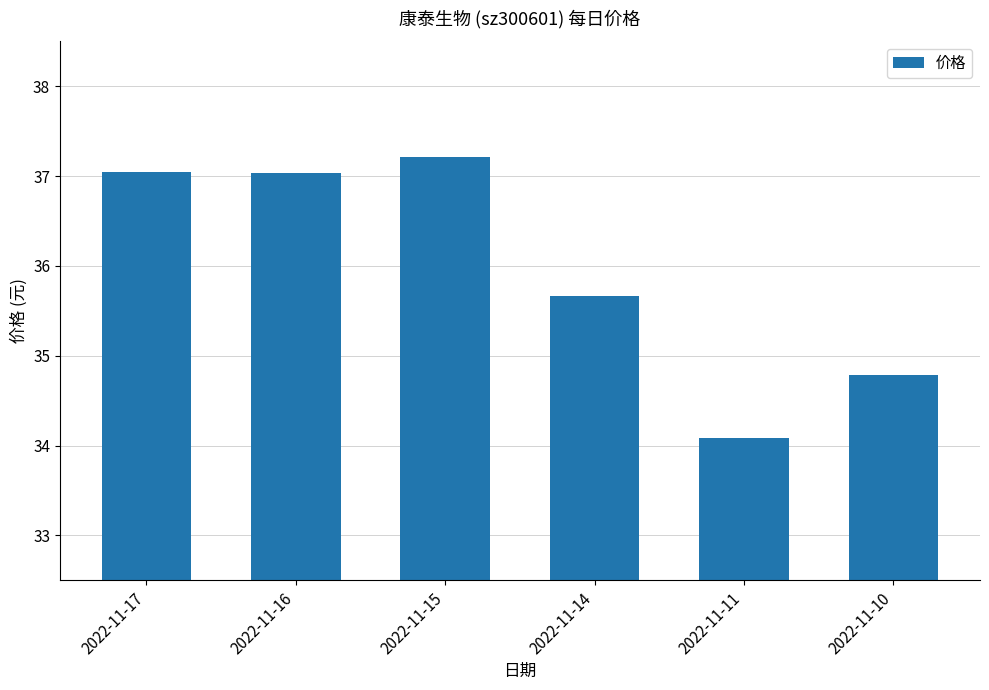

Where is the data nearest to the value 35?

2022-11-10